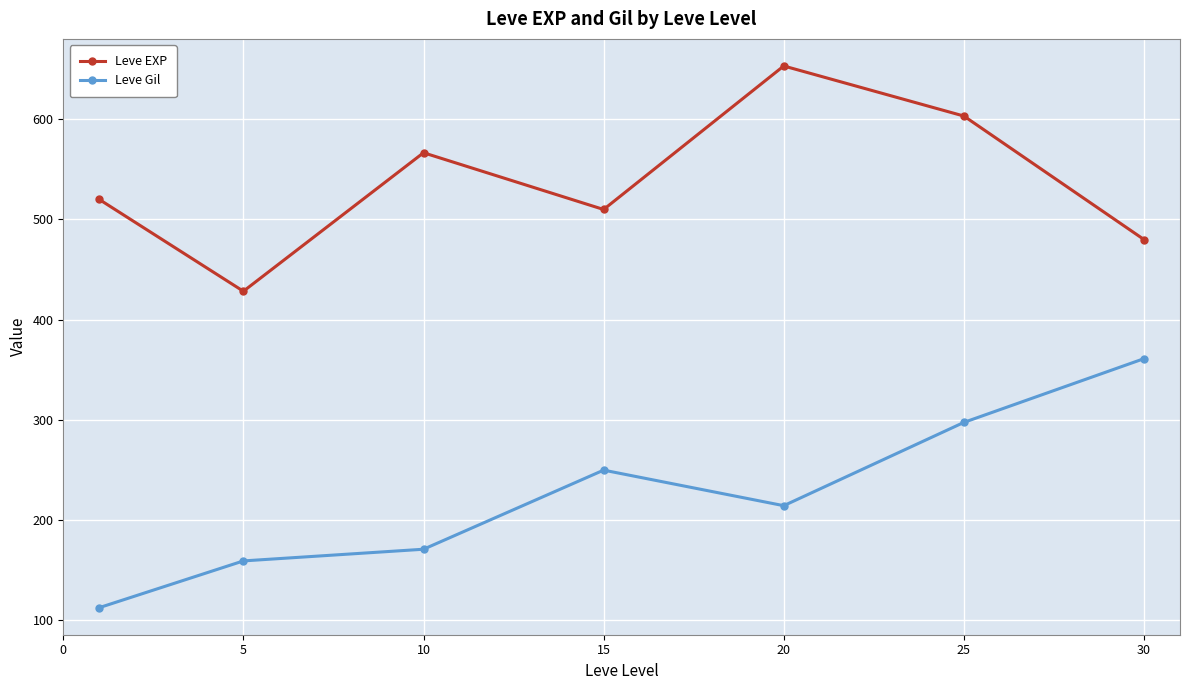

What is the value of the Leve EXP point at the 2nd from the left?

428.3